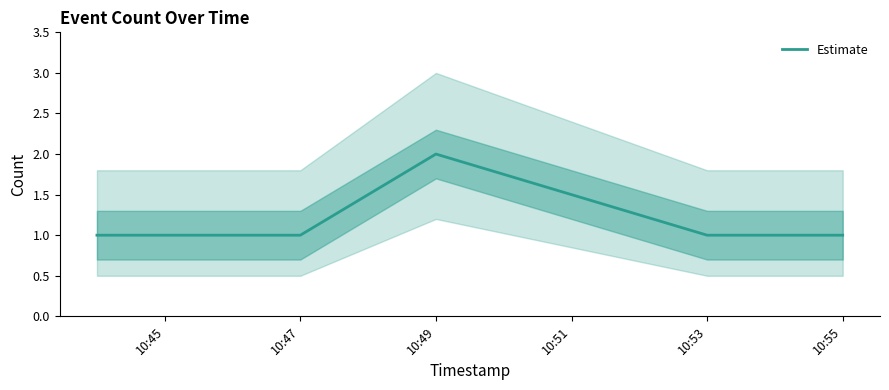

The value of Estimate at 10:55 is 1. True or false?

True